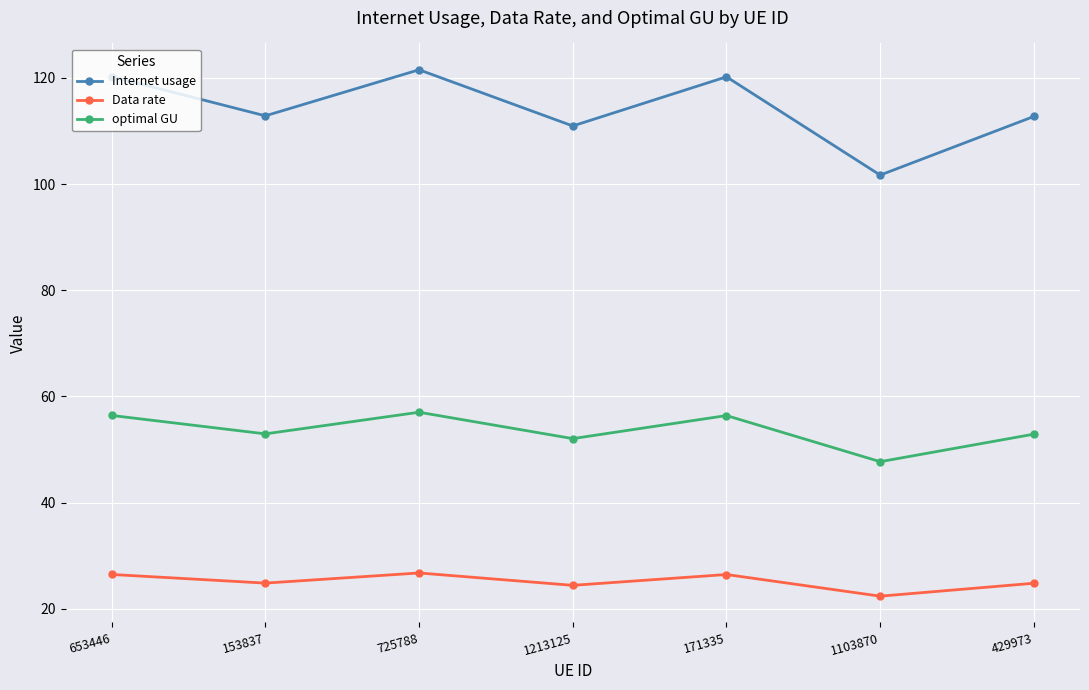

What position from the left is 429973?

7